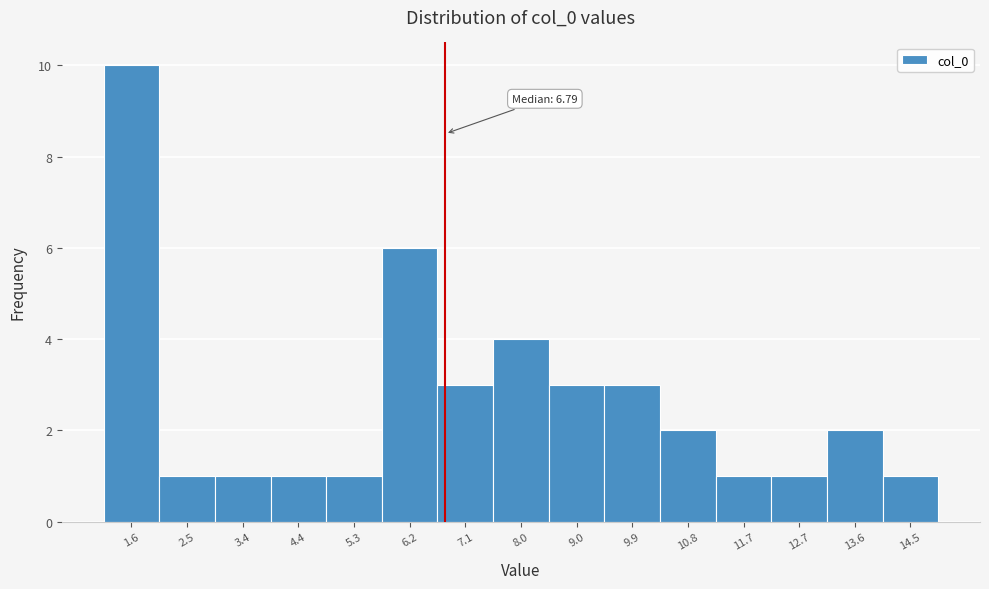

Over which range of the x-axis is the bar tallest?

1.1 to 2.1